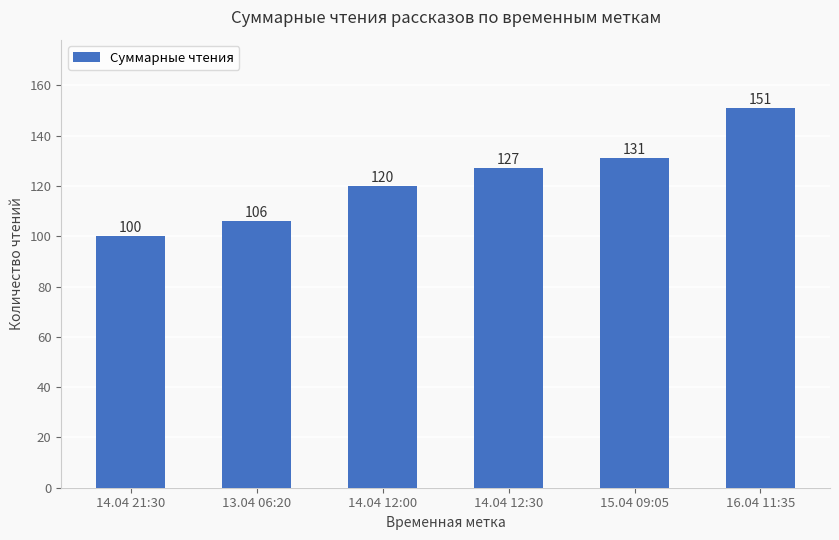

The chart shows a value of 39 at 13.04 06:20. True or false?

False